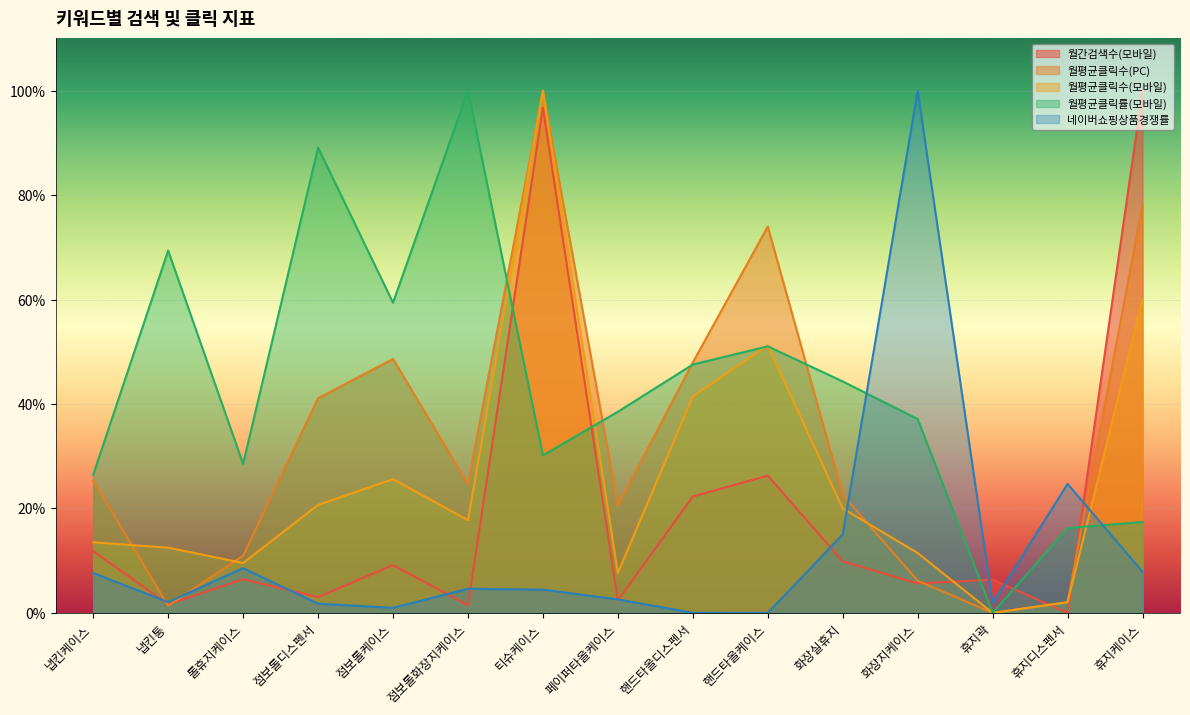

Rank the series by their maximum value, from highest to lowest.

월간검색수(모바일), 월평균클릭수(PC), 월평균클릭수(모바일), 월평균클릭률(모바일), 네이버쇼핑상품경쟁률